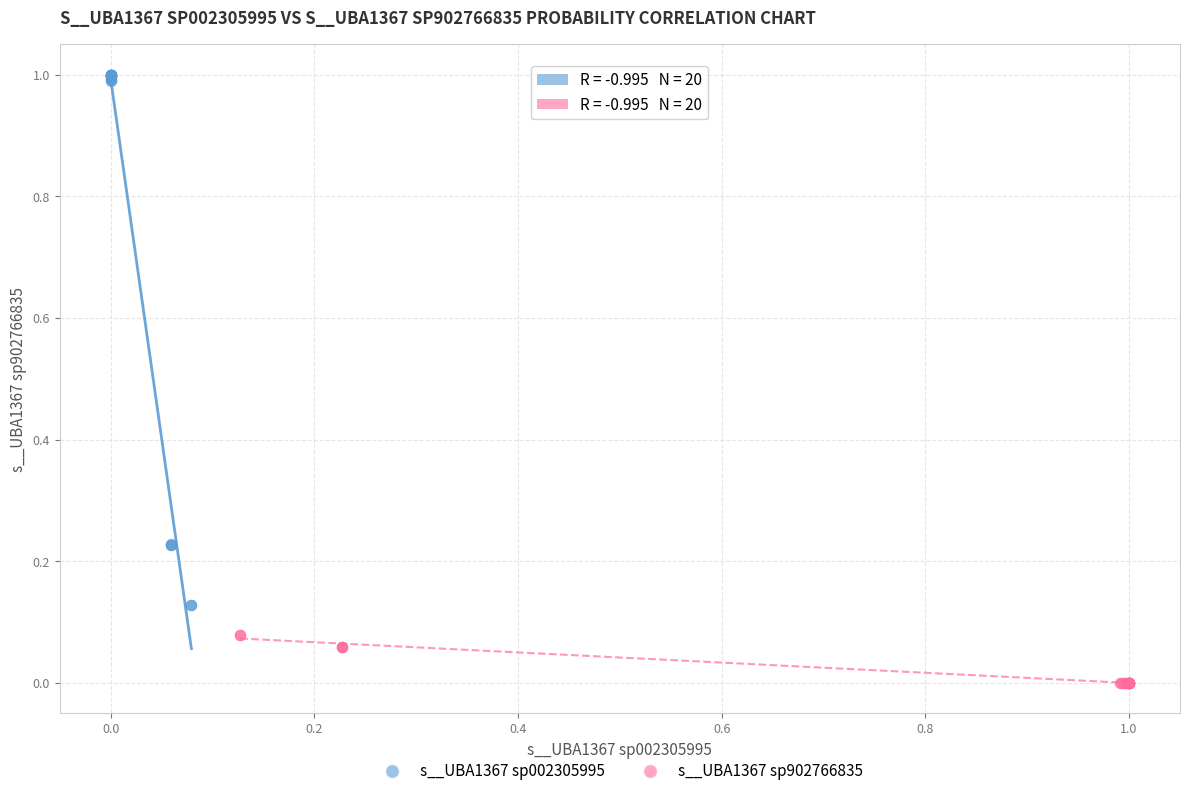

Which series has the largest Y range (max minus min)?

s__UBA1367 sp002305995